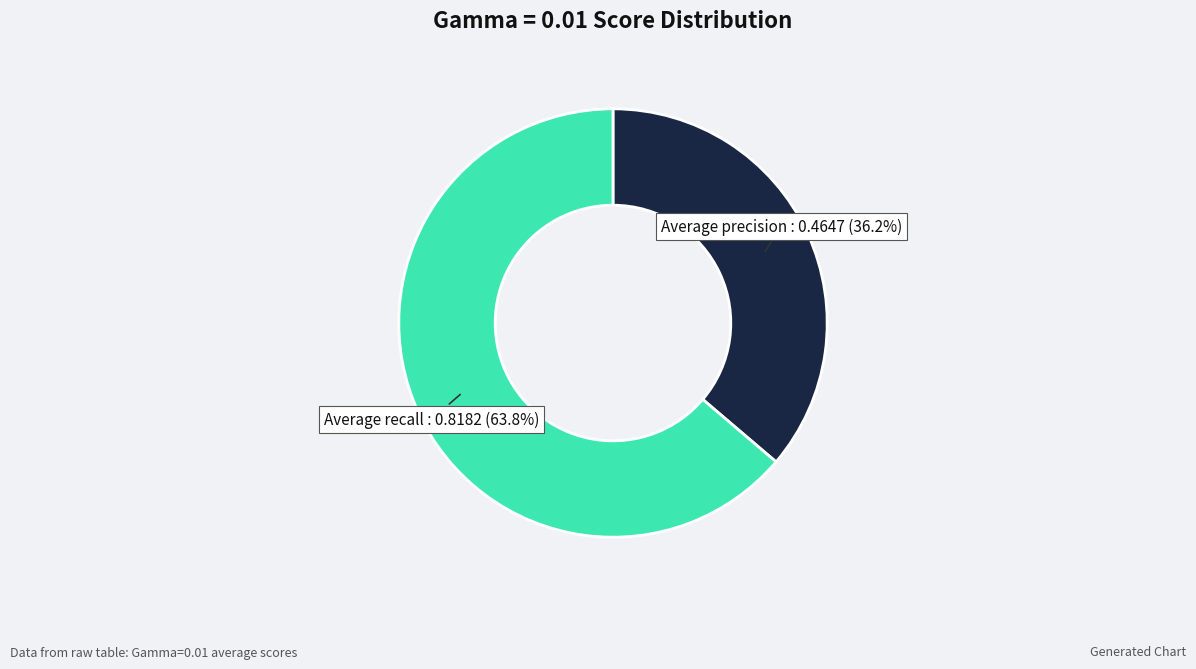

How many slices are in this pie chart?

2